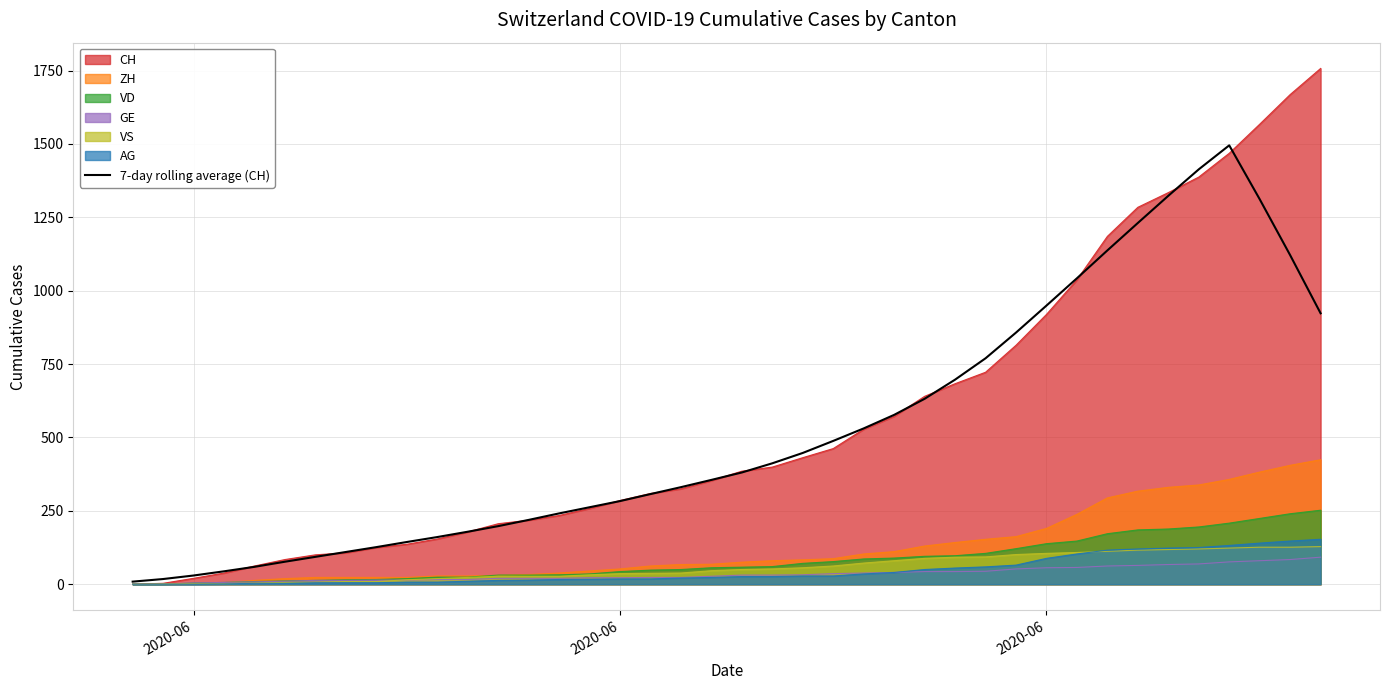

What is the maximum value shown in the chart?

1757.0